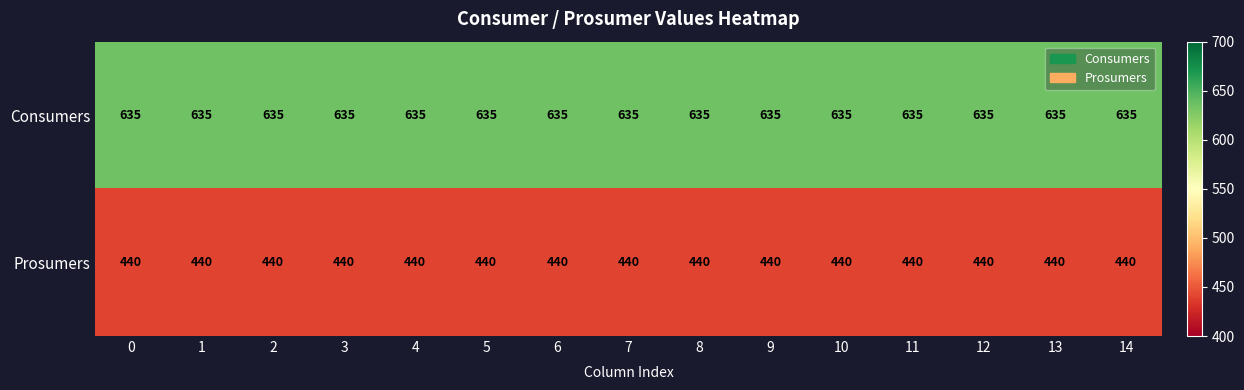

What is the spread (max minus min) of values at 8?

195